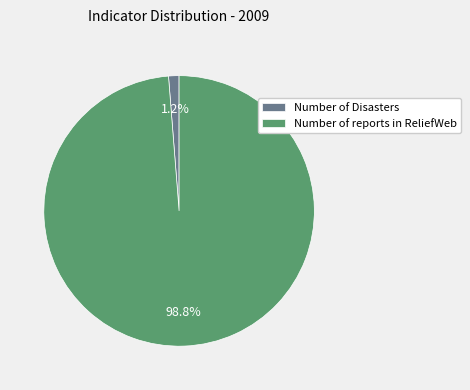

Which slice is the smallest?

Number of Disasters